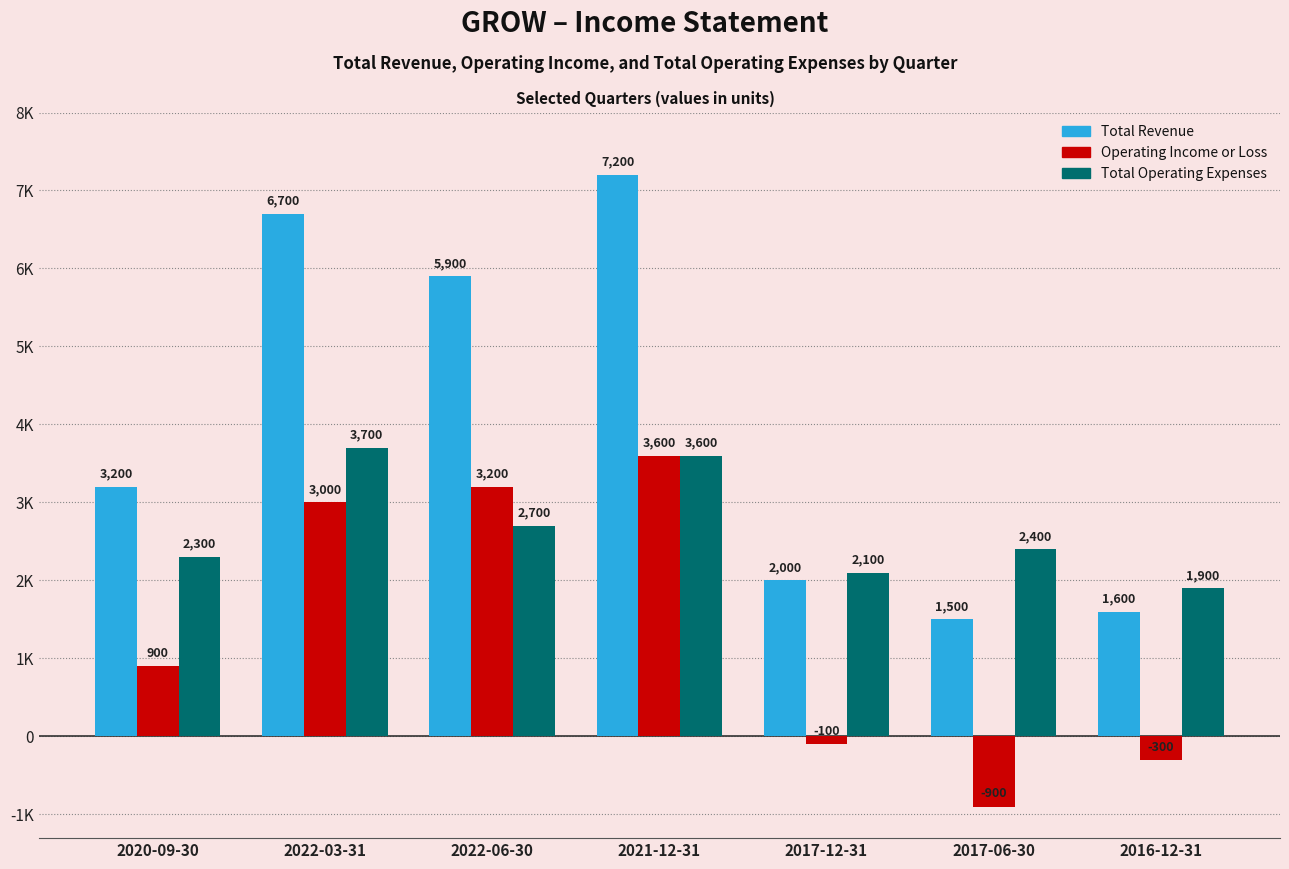

What is the difference between the highest and lowest values at 2017-12-31?

2200